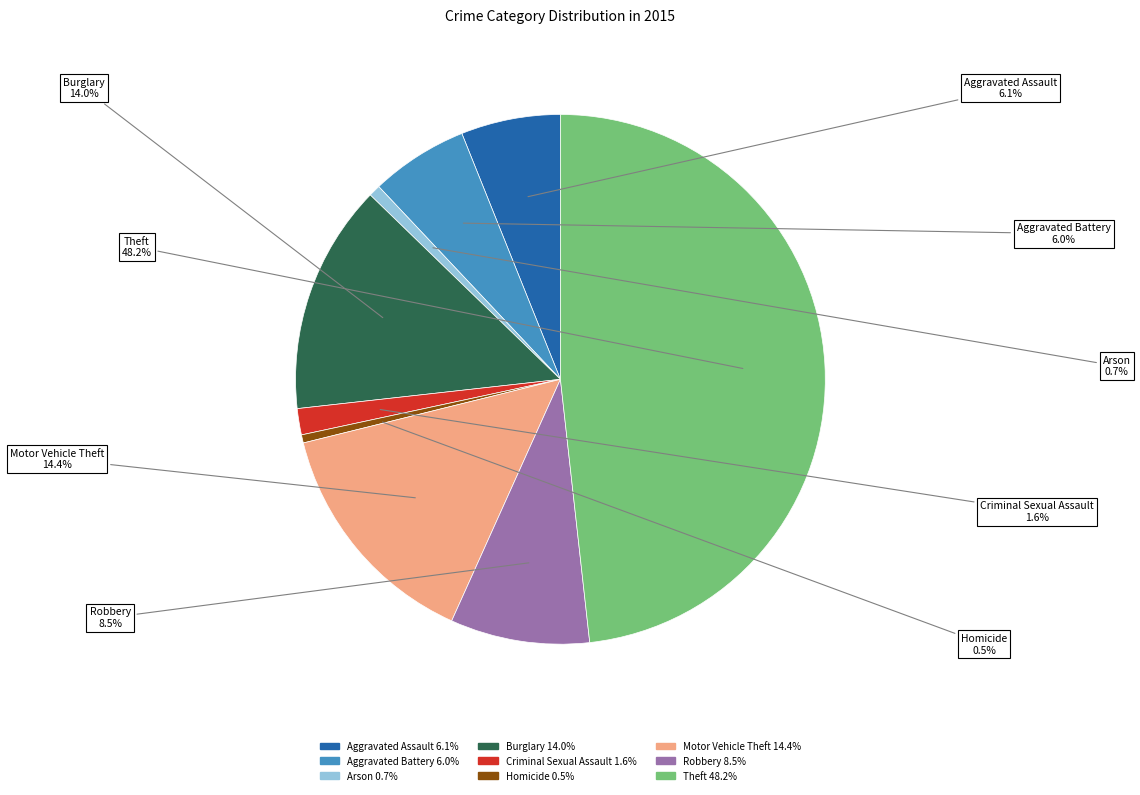

Which slice is the smallest?

Homicide